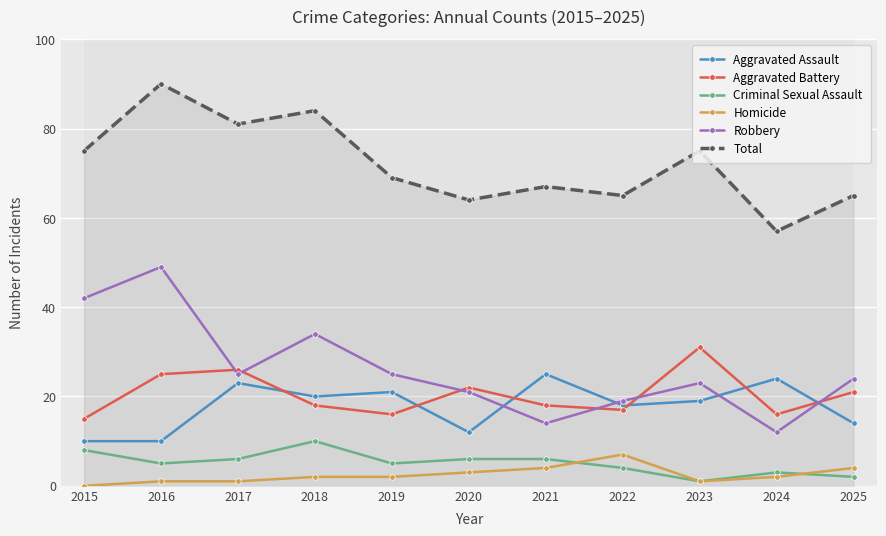

What is the difference between the maximum and minimum values in the Aggravated Battery series?

16